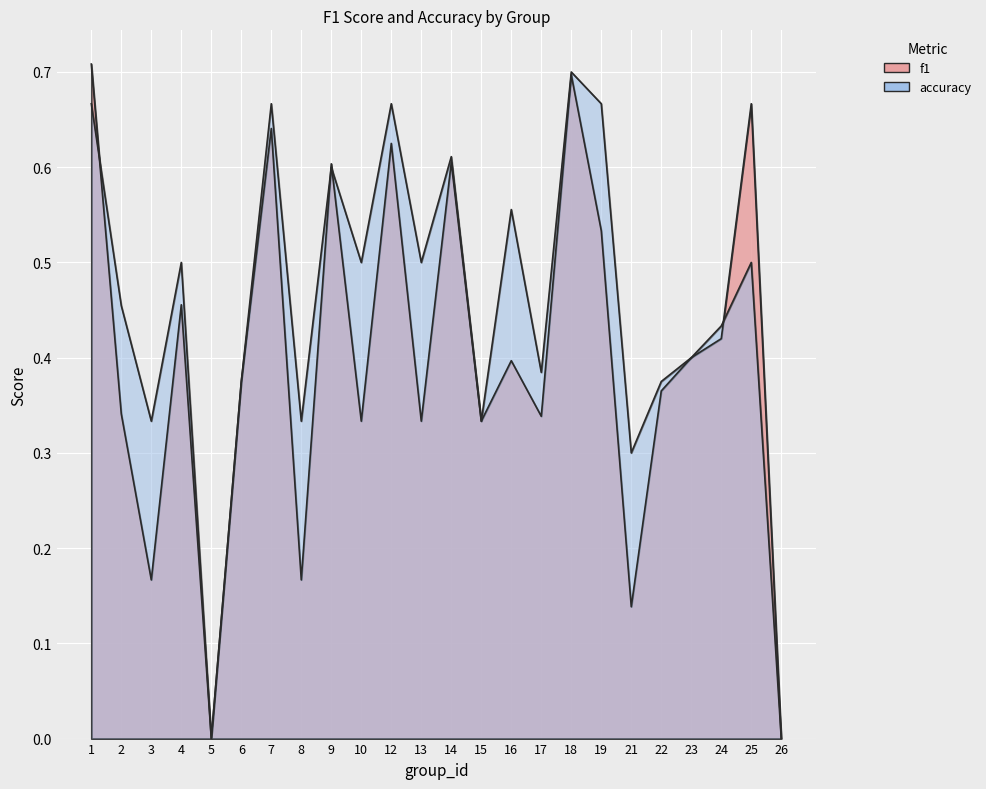

What is the maximum value shown in the chart?

0.7